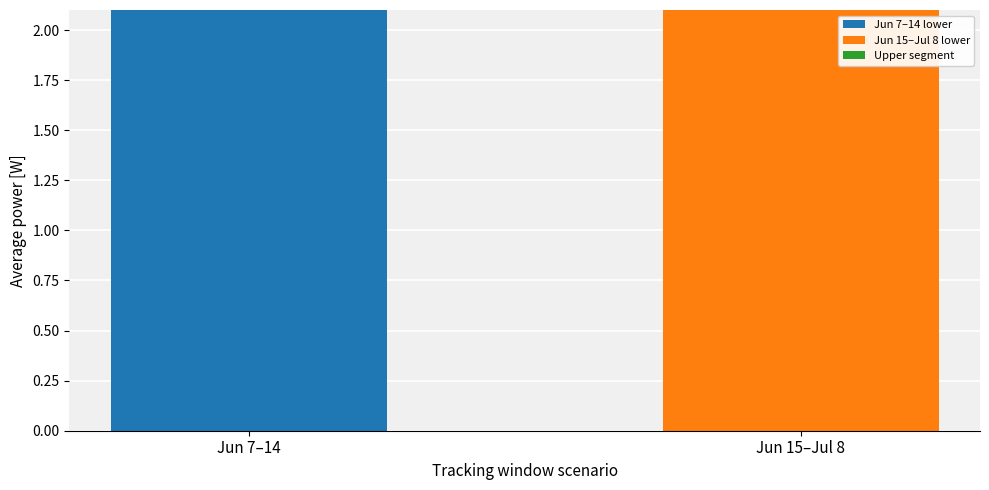

What position from the left is Jun 7–14?

1